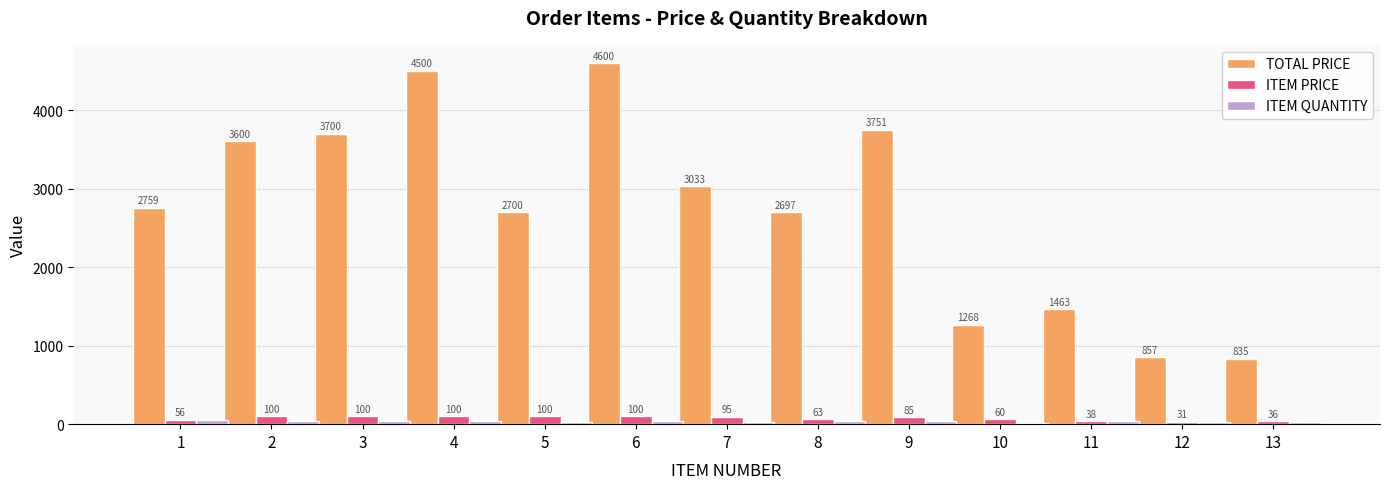

What is the difference between the ITEM QUANTITY values at 1 and 10?

28.0